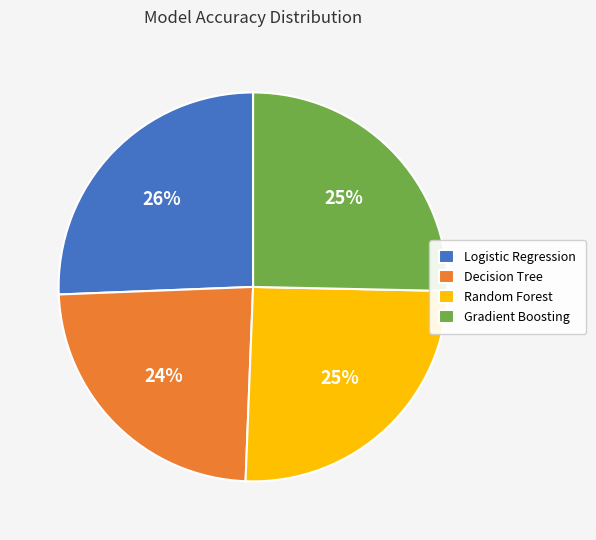

True or false: Logistic Regression accounts for 34% of the total.

False